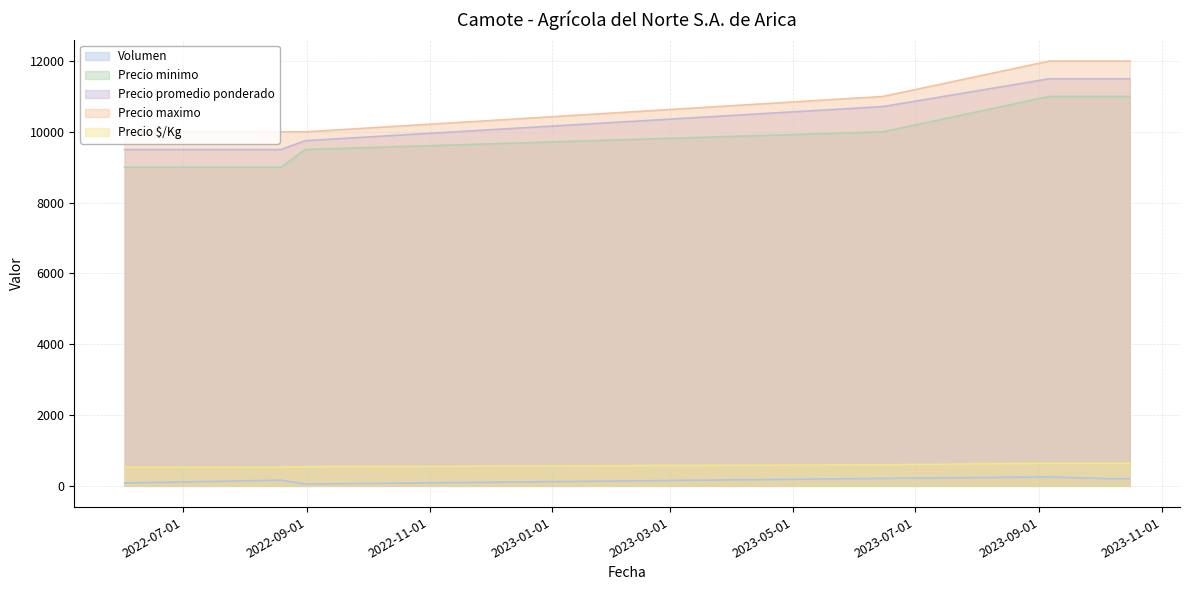

Is the value of Precio maximo at 2022-08-19 greater than the value of Precio minimo at 2022-08-19?

Yes